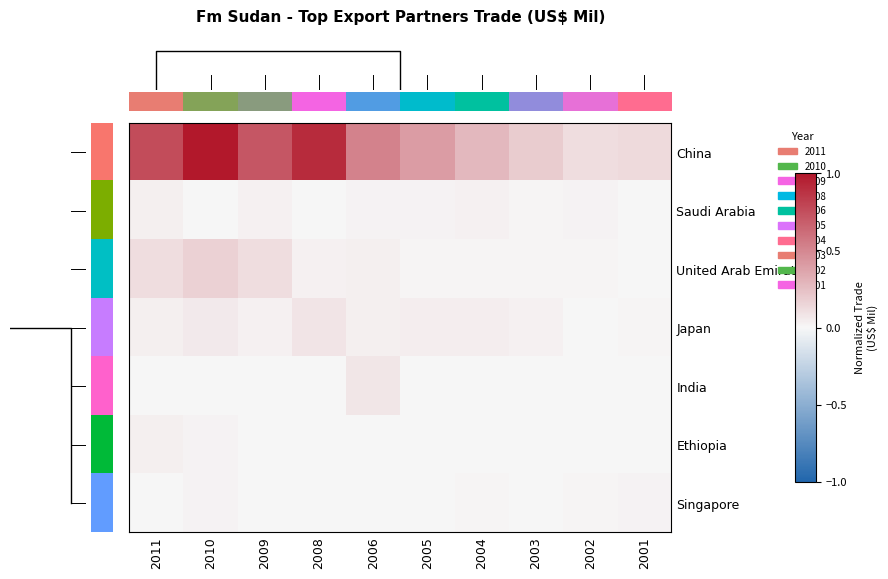

At how many categories does at least one series exceed 0?

10